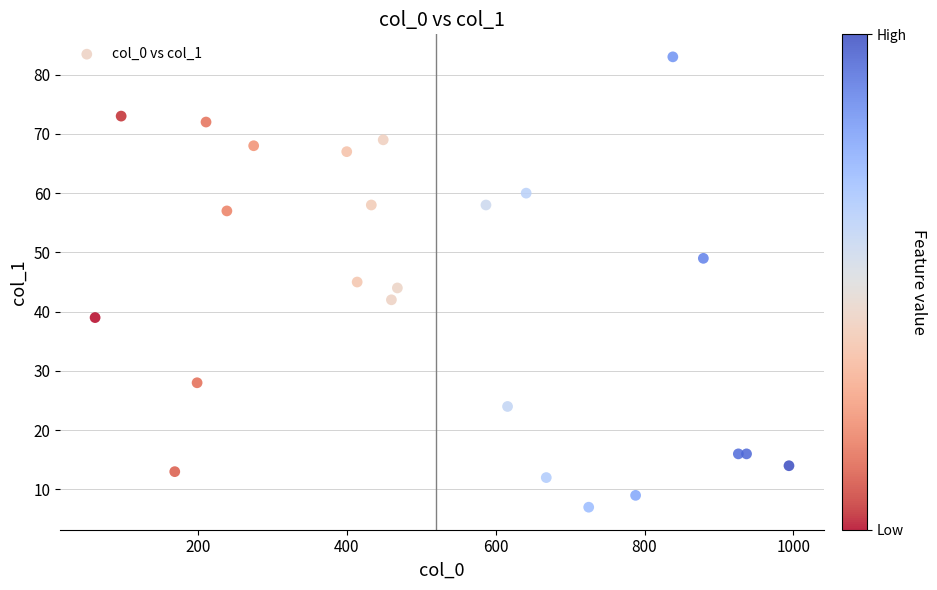

What is the range of X values (max minus min)?

932